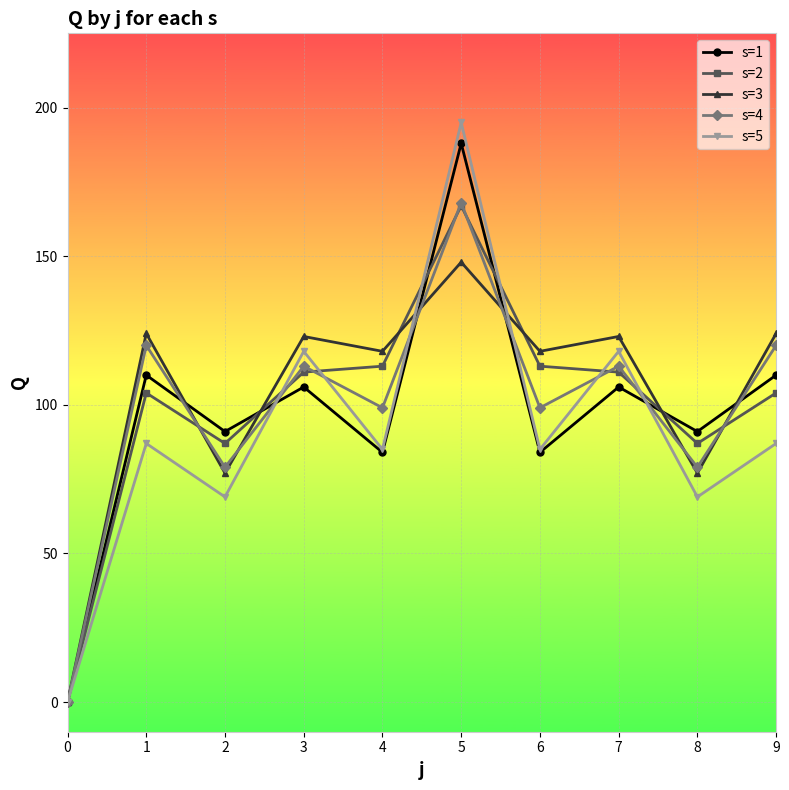

Reading right to left, extract all data points from this chart.

s=1: 110	91	106	84	188	84	106	91	110	0
s=2: 104	87	111	113	167	113	111	87	104	0
s=3: 124	77	123	118	148	118	123	77	124	0
s=4: 120	79	113	99	168	99	113	79	120	0
s=5: 87	69	118	85	195	85	118	69	87	0